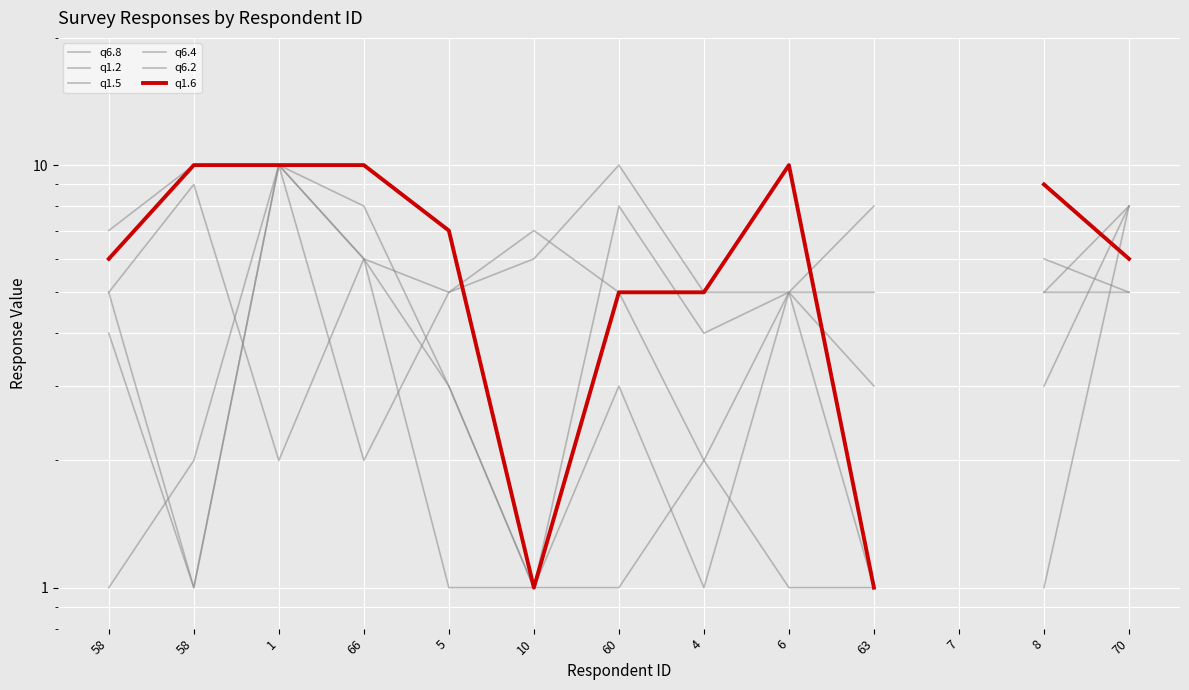

At how many categories does at least one series exceed 1?

12